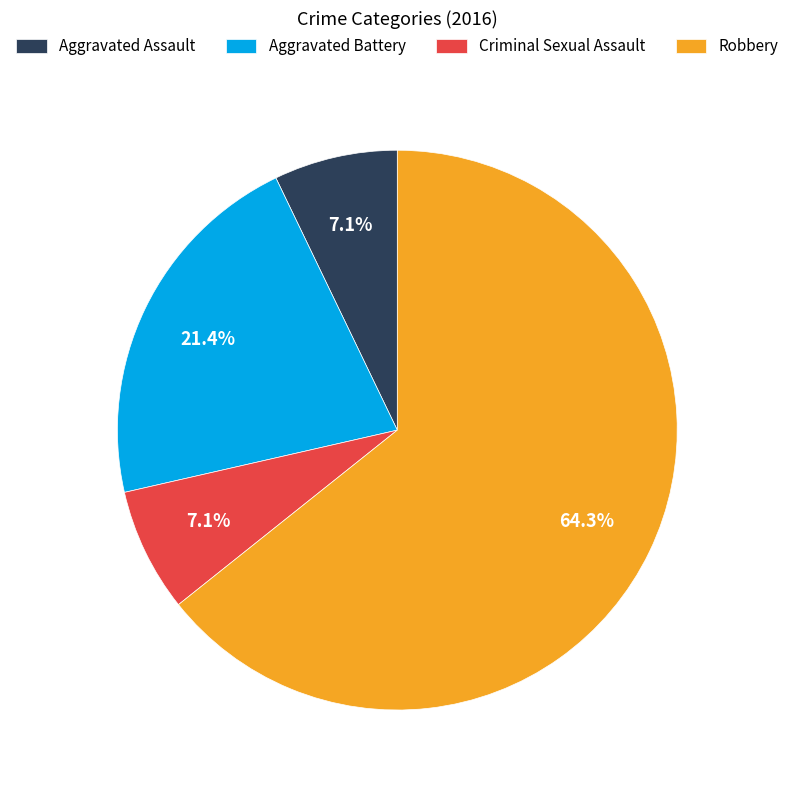

Which slice represents more than half of the pie?

Robbery